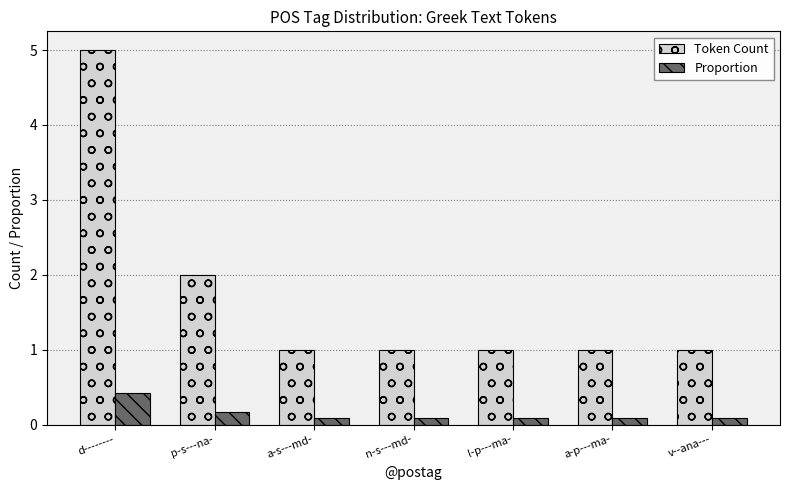

What is the maximum value shown in the chart?

5.0